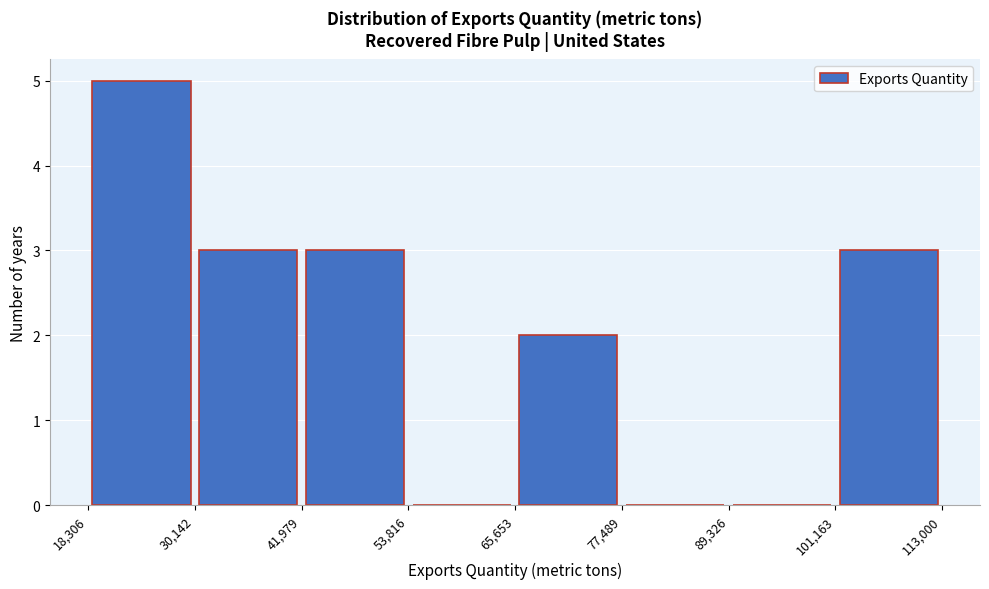

Reading left to right, list every bar in this chart as the range it spans on the x-axis followed by its height. The values are not printed on the chart, so give them approximately, as read against the axis.

18,306 to 30,142: 5
30,142 to 41,979: 3
41,979 to 53,816: 3
53,816 to 65,653: 0
65,653 to 77,489: 2
77,489 to 89,326: 0
89,326 to 101,163: 0
101,163 to 113,000: 3